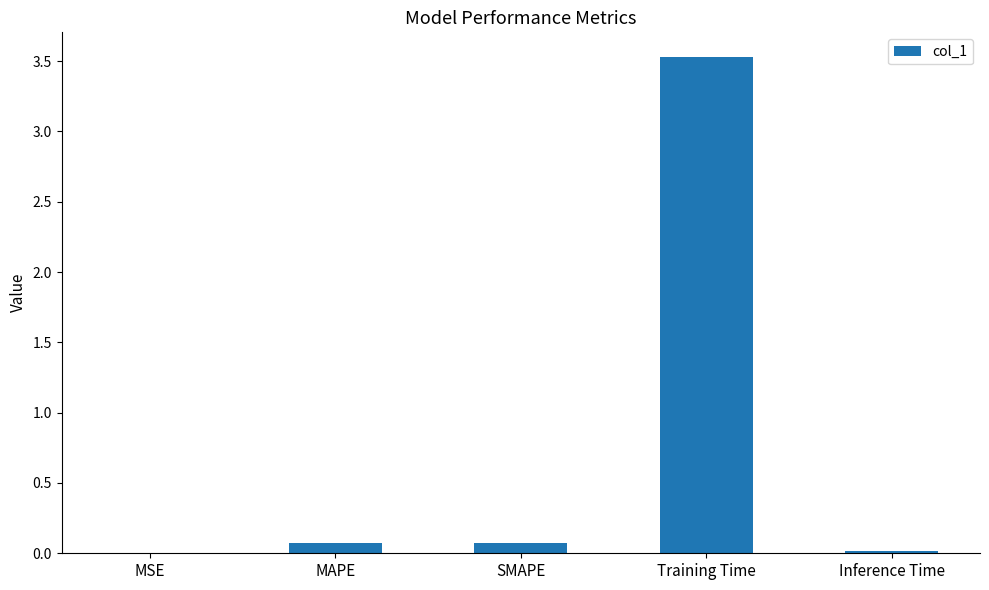

What is the maximum value shown in the chart?

3.5